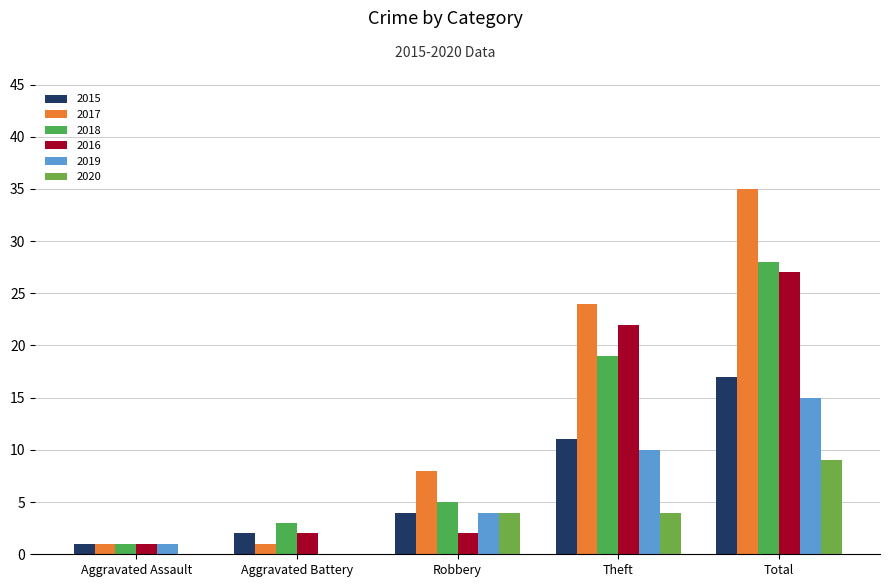

What is the average value of the 2016 series?

11